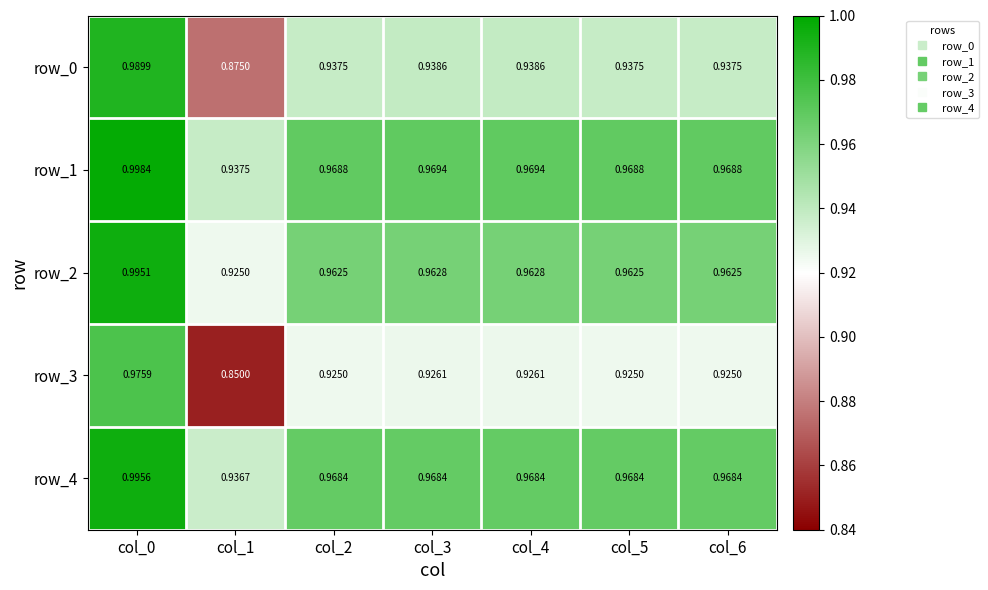

Is the value of row_4 at col_0 greater than the value of row_3 at col_1?

Yes